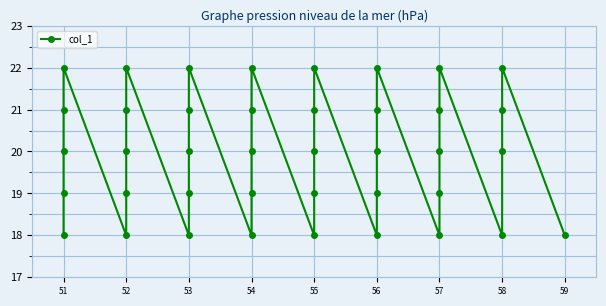

Which category has the lowest value across all series?

51